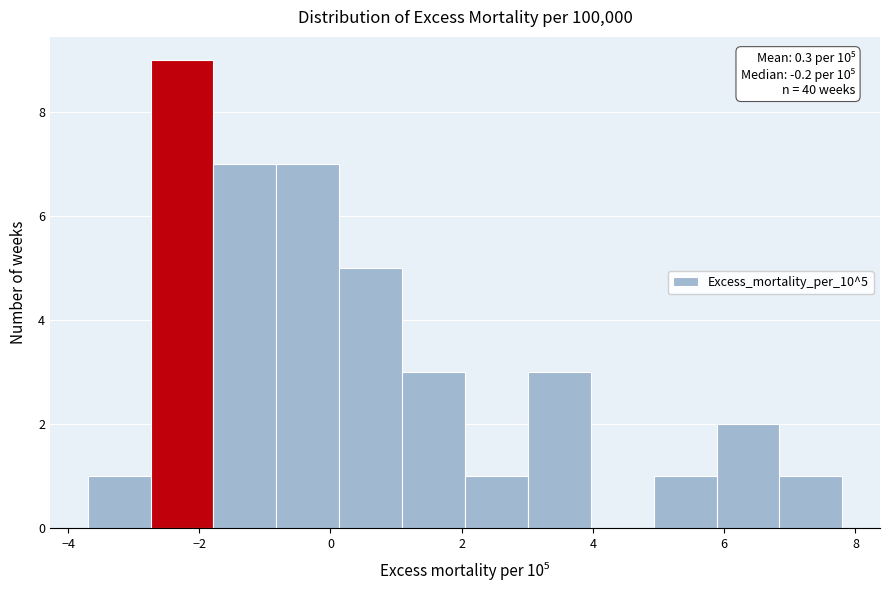

Over which range of the x-axis is the bar tallest?

-2.8 to -1.8